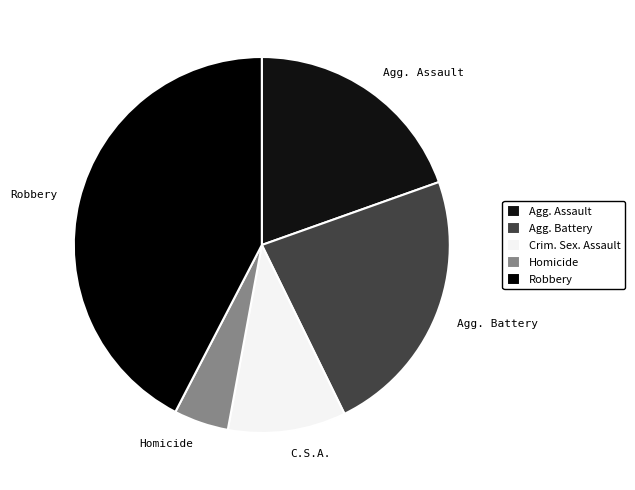

Which slice is the largest?

Robbery